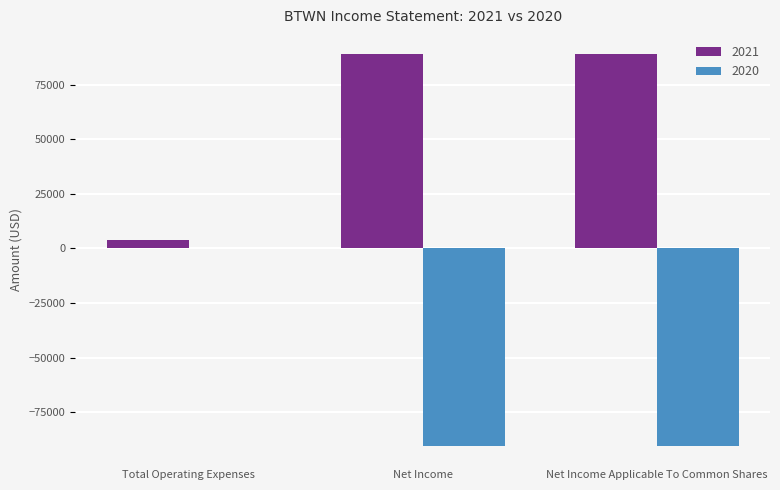

Which series has the largest total across all categories?

2021